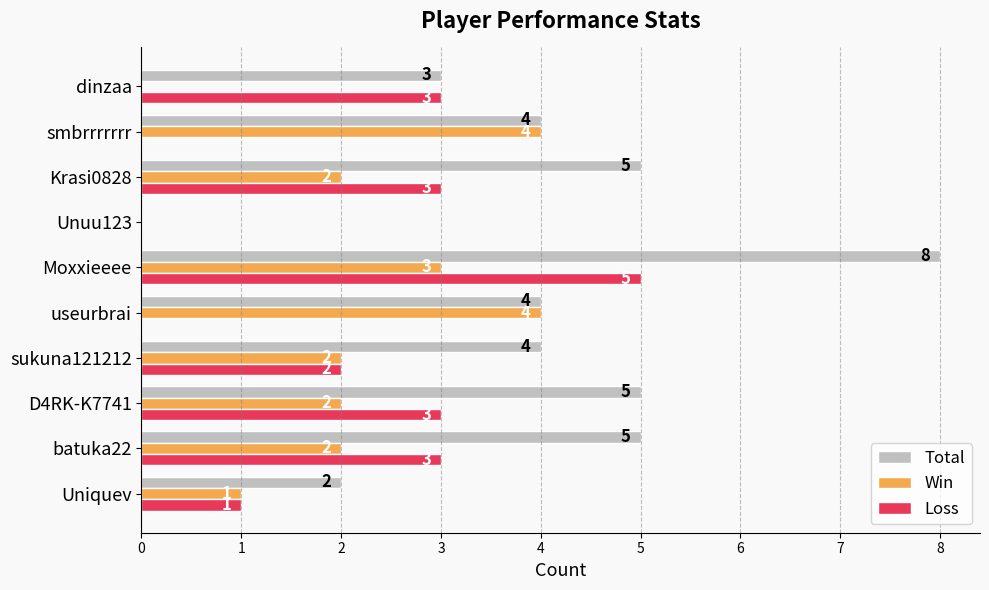

Which label corresponds to the largest value in the chart?

Moxxieeee